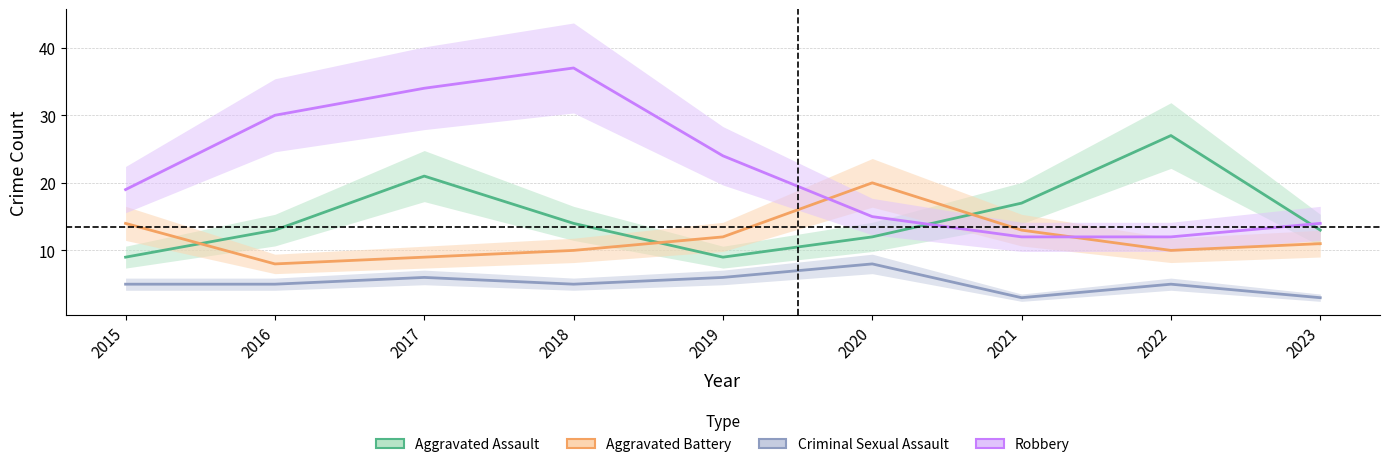

How many interior local valleys does the Criminal Sexual Assault series have?

2